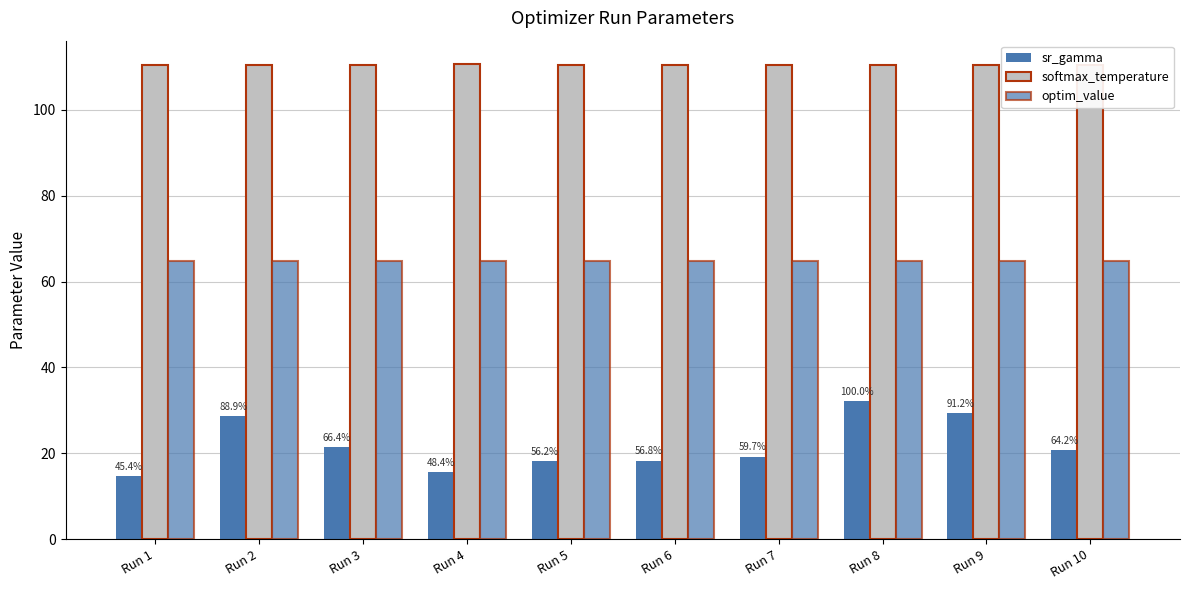

What is the average value of the optim_value series?

64.7